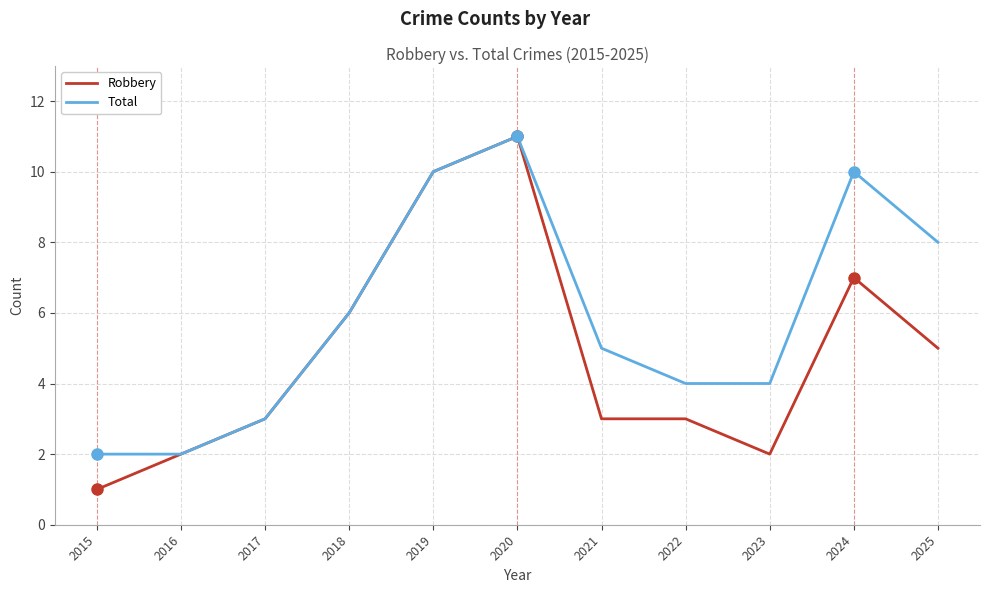

Which series has the largest range (max minus min)?

Robbery